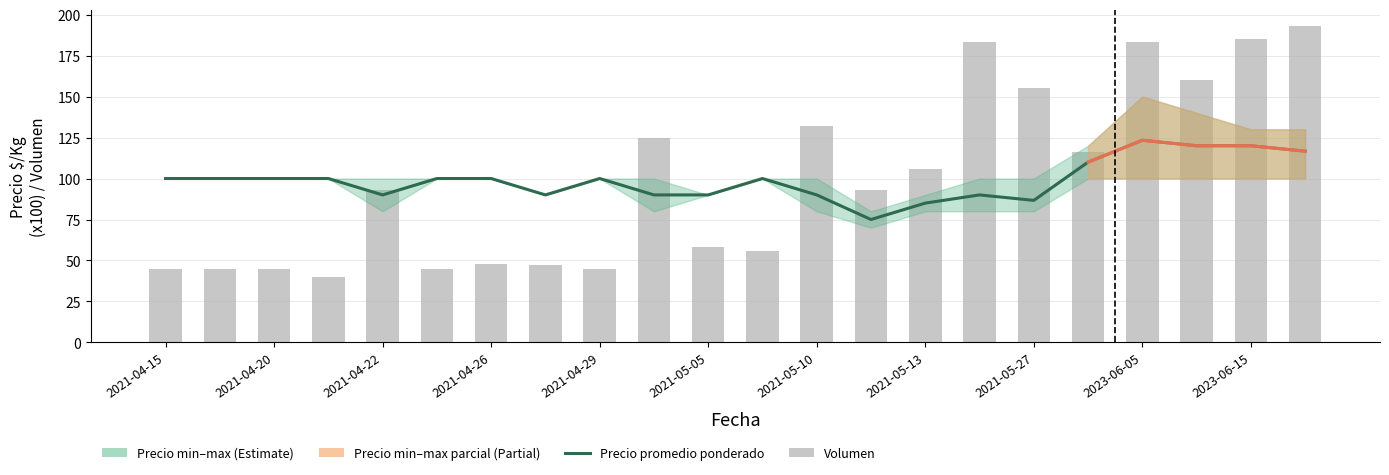

What is the average value of the Volumen series?

99.9